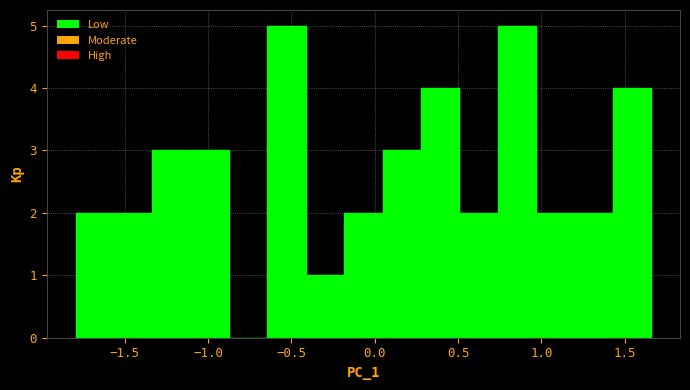

What is the height of the bar covering -0.20 to 0.05 on the x-axis? Neither the bar edges nor the heights are printed on the chart, so give them approximately, as read against the axes.

2